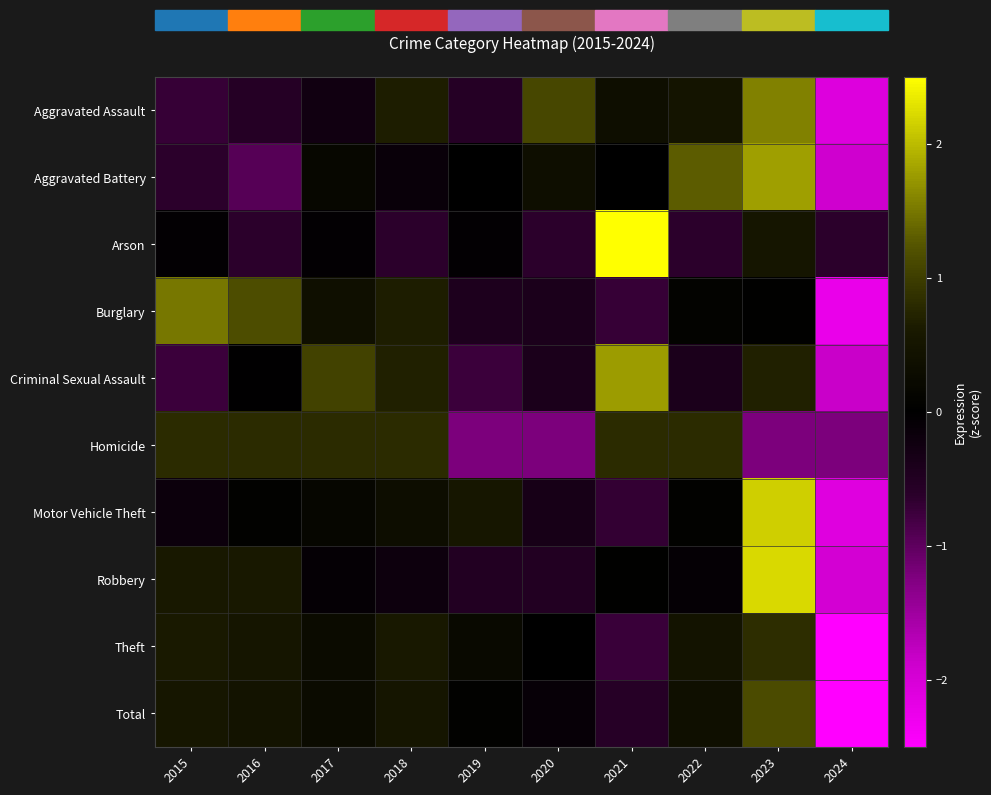

Reading left to right, what are all the values shown in this chart?

Aggravated Assault: 2015=-0.7	2016=-0.6	2017=-0.3	2018=0.7	2019=-0.6	2020=1.1	2021=0.3	2022=0.5	2023=1.6	2024=-2.1
Aggravated Battery: 2015=-0.6	2016=-0.9	2017=0.2	2018=-0.1	2019=0.0	2020=0.3	2021=0.0	2022=1.3	2023=1.8	2024=-1.9
Arson: 2015=-0.1	2016=-0.6	2017=-0.1	2018=-0.6	2019=-0.1	2020=-0.6	2021=2.8	2022=-0.6	2023=0.5	2024=-0.6
Burglary: 2015=1.5	2016=1.2	2017=0.4	2018=0.6	2019=-0.4	2020=-0.4	2021=-0.7	2022=0.1	2023=0.0	2024=-2.2
Criminal Sexual Assault: 2015=-0.8	2016=-0.0	2017=1.0	2018=0.7	2019=-0.8	2020=-0.4	2021=1.8	2022=-0.4	2023=0.7	2024=-1.8
Homicide: 2015=0.8	2016=0.8	2017=0.8	2018=0.8	2019=-1.2	2020=-1.2	2021=0.8	2022=0.8	2023=-1.2	2024=-1.2
Motor Vehicle Theft: 2015=-0.2	2016=0.1	2017=0.2	2018=0.3	2019=0.5	2020=-0.3	2021=-0.7	2022=0.1	2023=2.1	2024=-2.1
Robbery: 2015=0.6	2016=0.6	2017=-0.1	2018=-0.2	2019=-0.5	2020=-0.5	2021=0.0	2022=-0.1	2023=2.2	2024=-2.0
Theft: 2015=0.6	2016=0.5	2017=0.3	2018=0.6	2019=0.2	2020=-0.0	2021=-0.7	2022=0.5	2023=0.8	2024=-2.7
Total: 2015=0.5	2016=0.5	2017=0.3	2018=0.5	2019=0.1	2020=-0.1	2021=-0.6	2022=0.4	2023=1.1	2024=-2.7